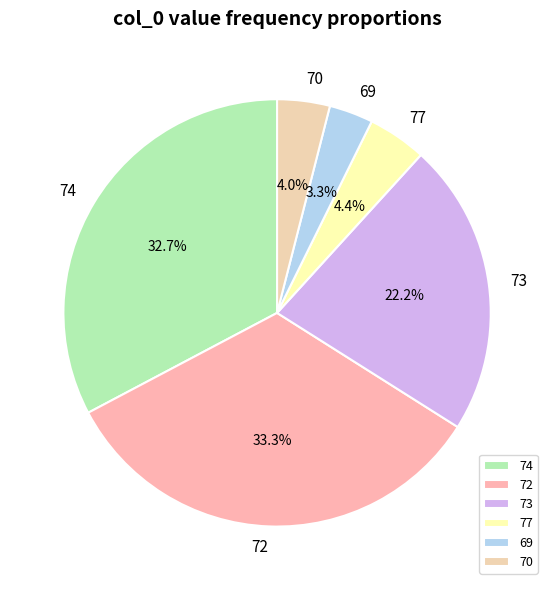

To the nearest percent, what is the difference between the largest and smallest slice percentages?

30%